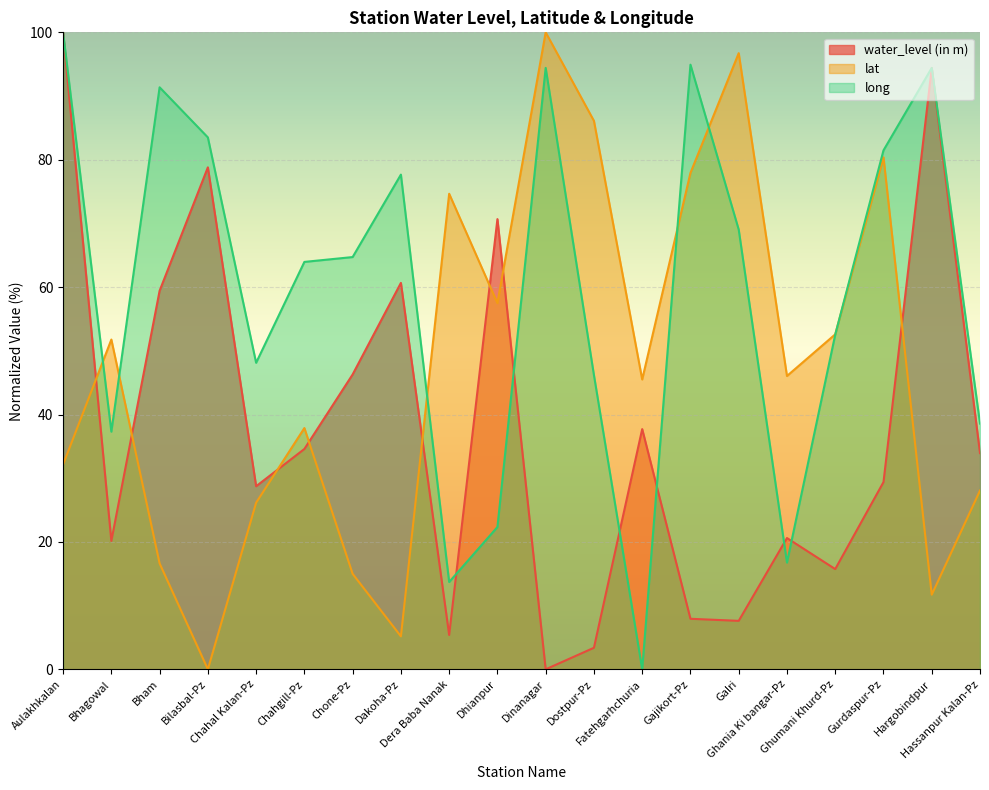

At which label is long closest to 50?

Chahal Kalan-Pz